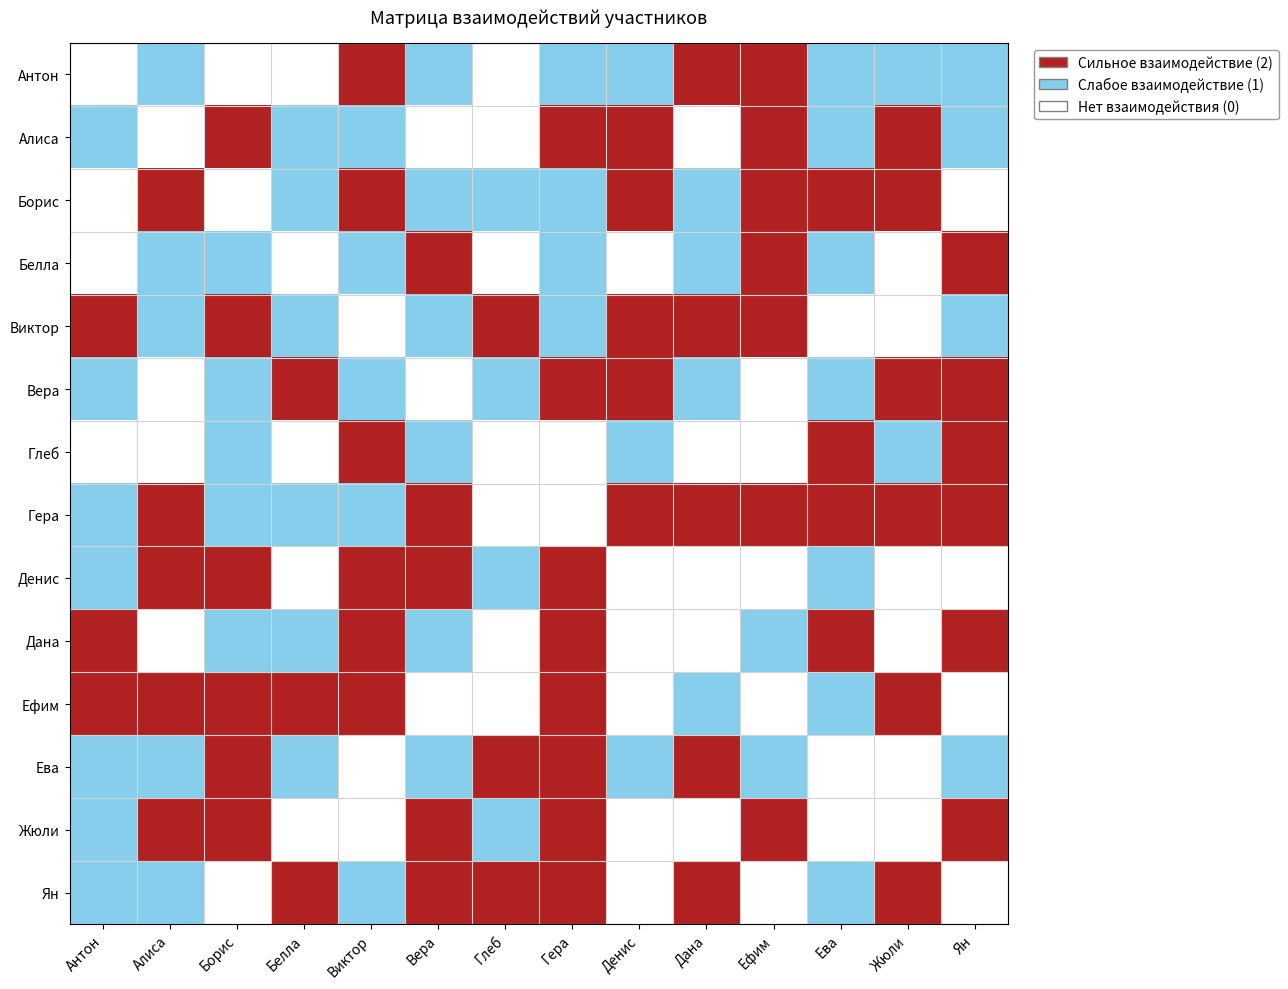

Reading left to right, what are all the values shown in this chart?

Антон: Антон=0	Алиса=1	Борис=0	Белла=0	Виктор=2	Вера=1	Глеб=0	Гера=1	Денис=1	Дана=2	Ефим=2	Ева=1	Жюли=1	Ян=1
Алиса: Антон=1	Алиса=0	Борис=2	Белла=1	Виктор=1	Вера=0	Глеб=0	Гера=2	Денис=2	Дана=0	Ефим=2	Ева=1	Жюли=2	Ян=1
Борис: Антон=0	Алиса=2	Борис=0	Белла=1	Виктор=2	Вера=1	Глеб=1	Гера=1	Денис=2	Дана=1	Ефим=2	Ева=2	Жюли=2	Ян=0
Белла: Антон=0	Алиса=1	Борис=1	Белла=0	Виктор=1	Вера=2	Глеб=0	Гера=1	Денис=0	Дана=1	Ефим=2	Ева=1	Жюли=0	Ян=2
Виктор: Антон=2	Алиса=1	Борис=2	Белла=1	Виктор=0	Вера=1	Глеб=2	Гера=1	Денис=2	Дана=2	Ефим=2	Ева=0	Жюли=0	Ян=1
Вера: Антон=1	Алиса=0	Борис=1	Белла=2	Виктор=1	Вера=0	Глеб=1	Гера=2	Денис=2	Дана=1	Ефим=0	Ева=1	Жюли=2	Ян=2
Глеб: Антон=0	Алиса=0	Борис=1	Белла=0	Виктор=2	Вера=1	Глеб=0	Гера=0	Денис=1	Дана=0	Ефим=0	Ева=2	Жюли=1	Ян=2
Гера: Антон=1	Алиса=2	Борис=1	Белла=1	Виктор=1	Вера=2	Глеб=0	Гера=0	Денис=2	Дана=2	Ефим=2	Ева=2	Жюли=2	Ян=2
Денис: Антон=1	Алиса=2	Борис=2	Белла=0	Виктор=2	Вера=2	Глеб=1	Гера=2	Денис=0	Дана=0	Ефим=0	Ева=1	Жюли=0	Ян=0
Дана: Антон=2	Алиса=0	Борис=1	Белла=1	Виктор=2	Вера=1	Глеб=0	Гера=2	Денис=0	Дана=0	Ефим=1	Ева=2	Жюли=0	Ян=2
Ефим: Антон=2	Алиса=2	Борис=2	Белла=2	Виктор=2	Вера=0	Глеб=0	Гера=2	Денис=0	Дана=1	Ефим=0	Ева=1	Жюли=2	Ян=0
Ева: Антон=1	Алиса=1	Борис=2	Белла=1	Виктор=0	Вера=1	Глеб=2	Гера=2	Денис=1	Дана=2	Ефим=1	Ева=0	Жюли=0	Ян=1
Жюли: Антон=1	Алиса=2	Борис=2	Белла=0	Виктор=0	Вера=2	Глеб=1	Гера=2	Денис=0	Дана=0	Ефим=2	Ева=0	Жюли=0	Ян=2
Ян: Антон=1	Алиса=1	Борис=0	Белла=2	Виктор=1	Вера=2	Глеб=2	Гера=2	Денис=0	Дана=2	Ефим=0	Ева=1	Жюли=2	Ян=0